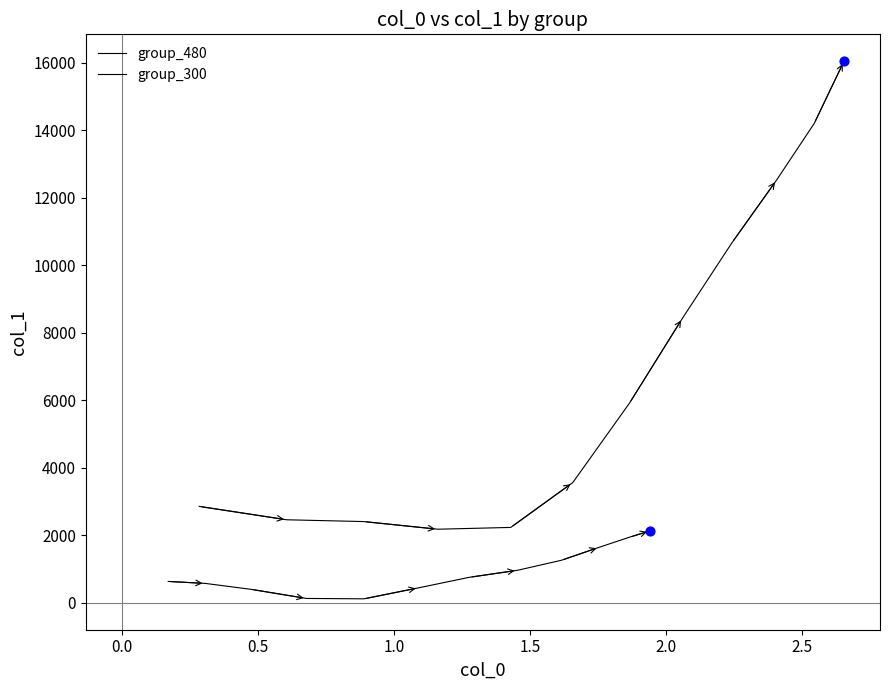

Which series has the largest total across all categories?

group_480